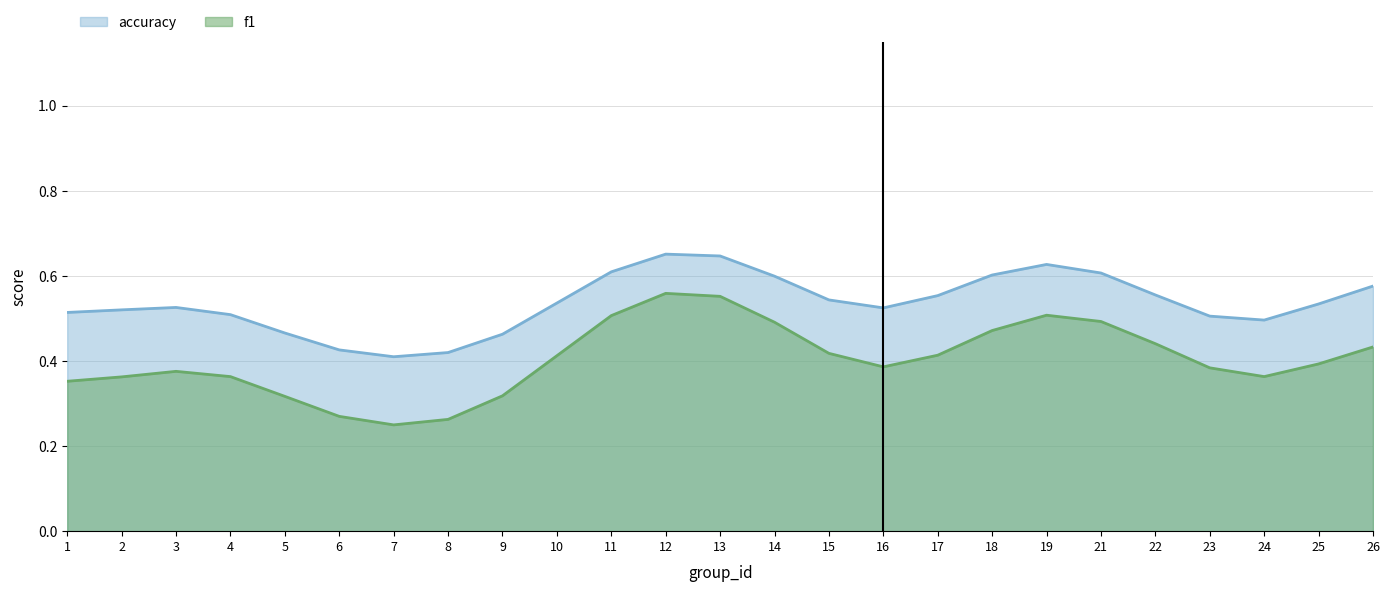

True or false: accuracy has more than 1 interior local peaks.

True